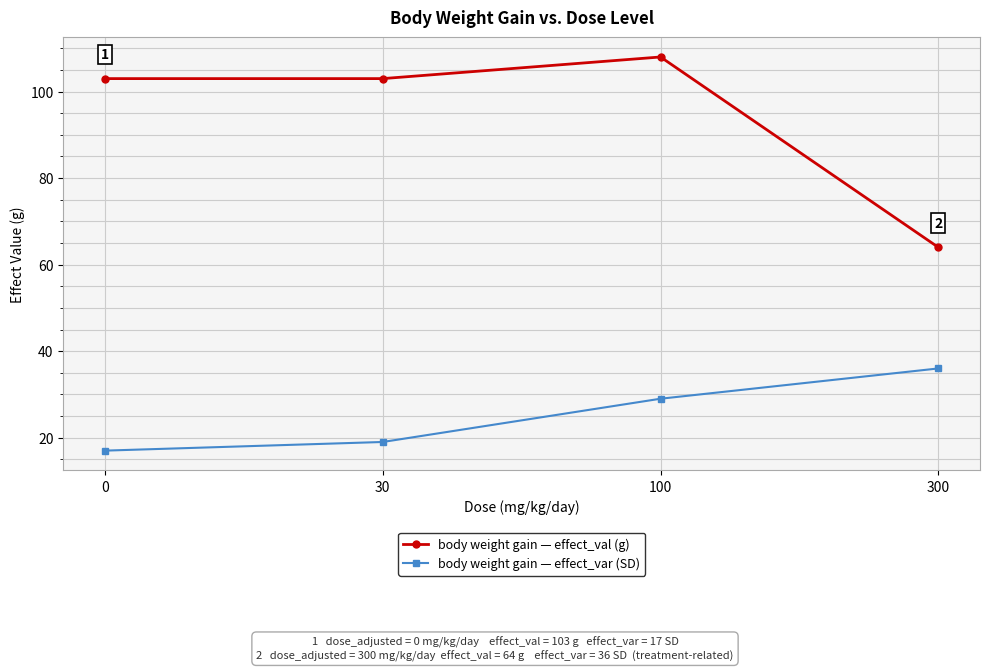

What is the sum of all body weight gain — effect_val (g) values?

378